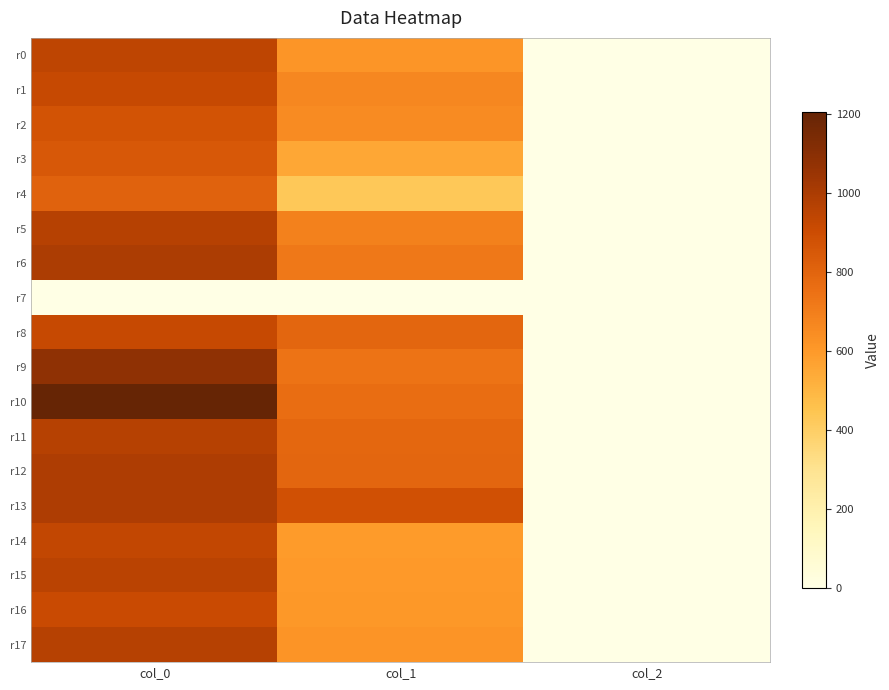

Which series changed the most between col_0 and col_1?

r10